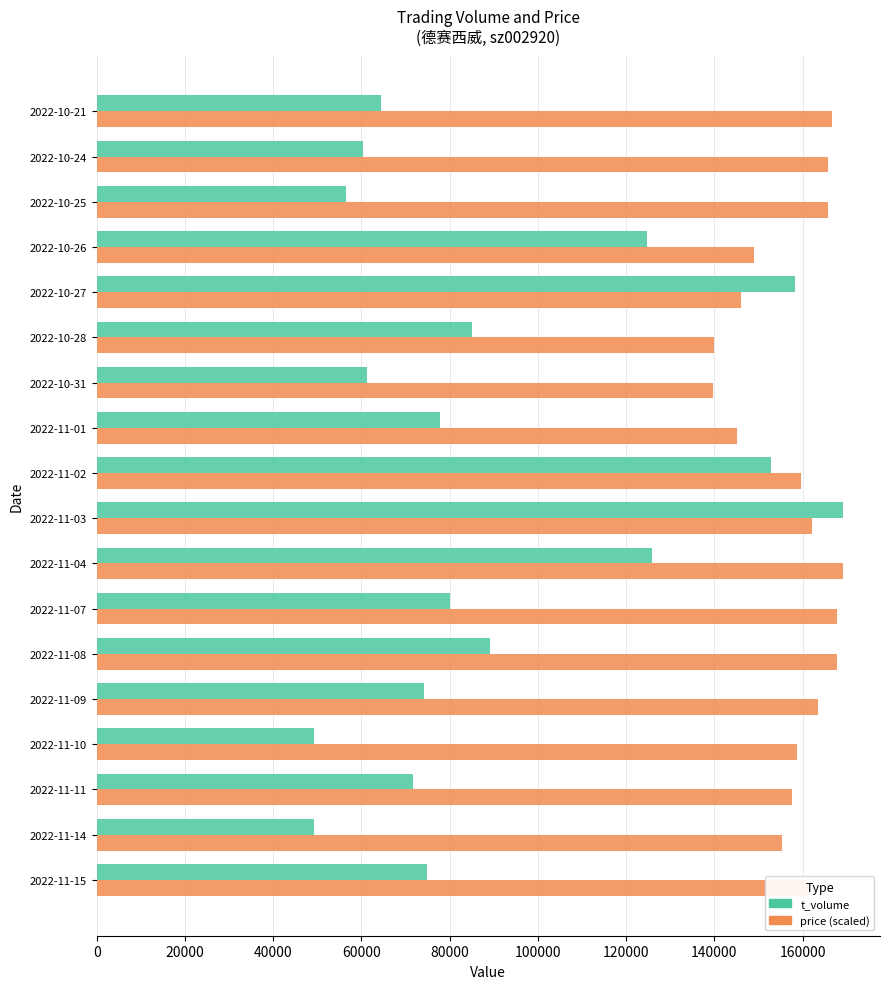

At which category is the sum across all series the highest?

2022-11-03